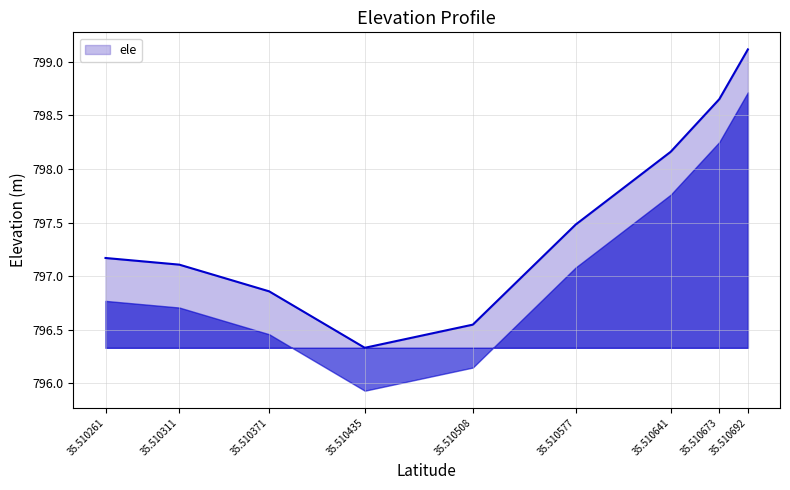

What is the difference between the maximum and minimum values?

2.8